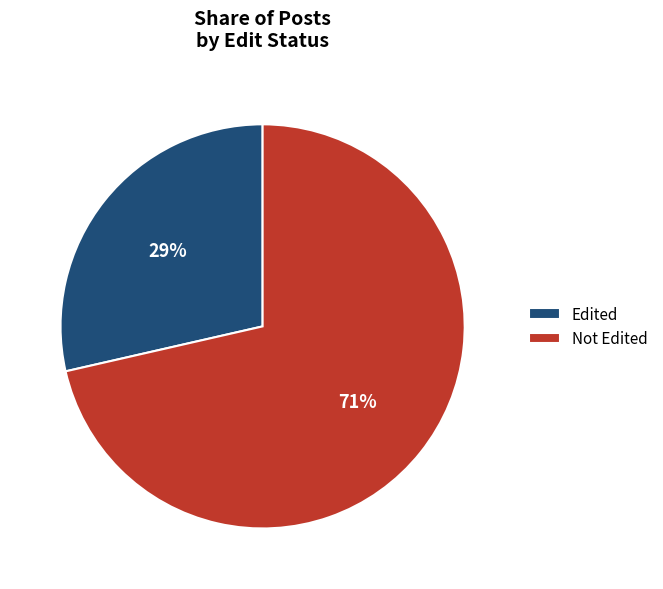

Rank the categories by value from lowest to highest.

Edited, Not Edited